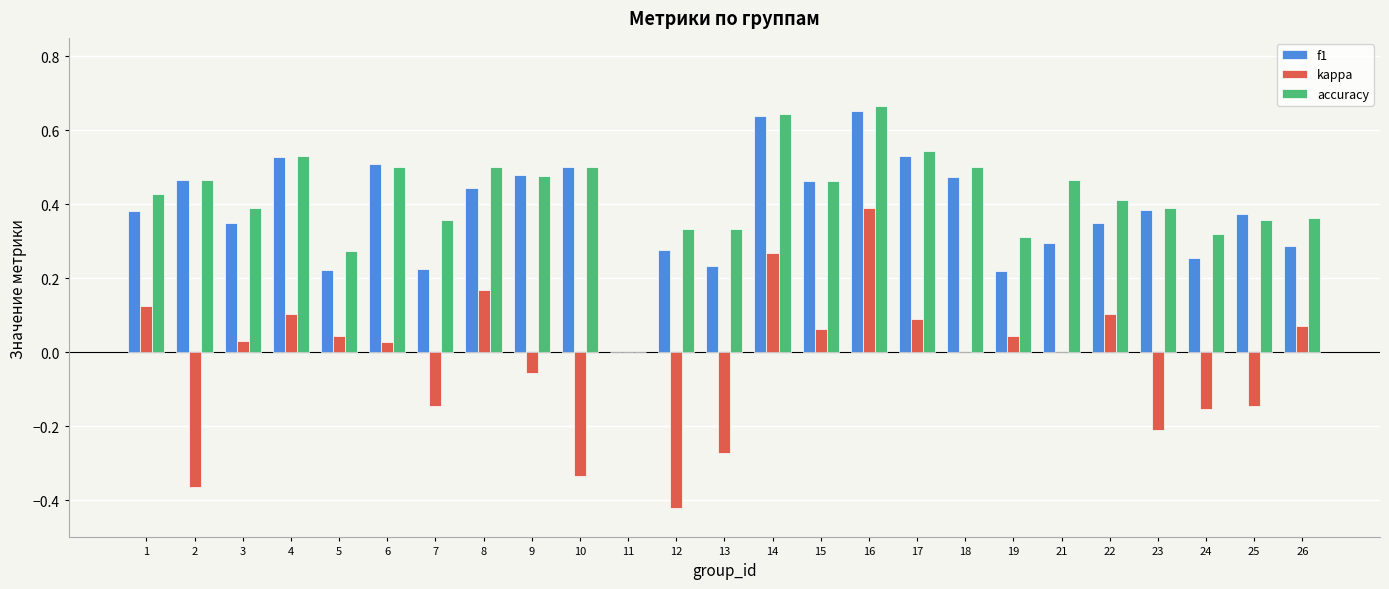

What is the sum of all f1 values?

9.5